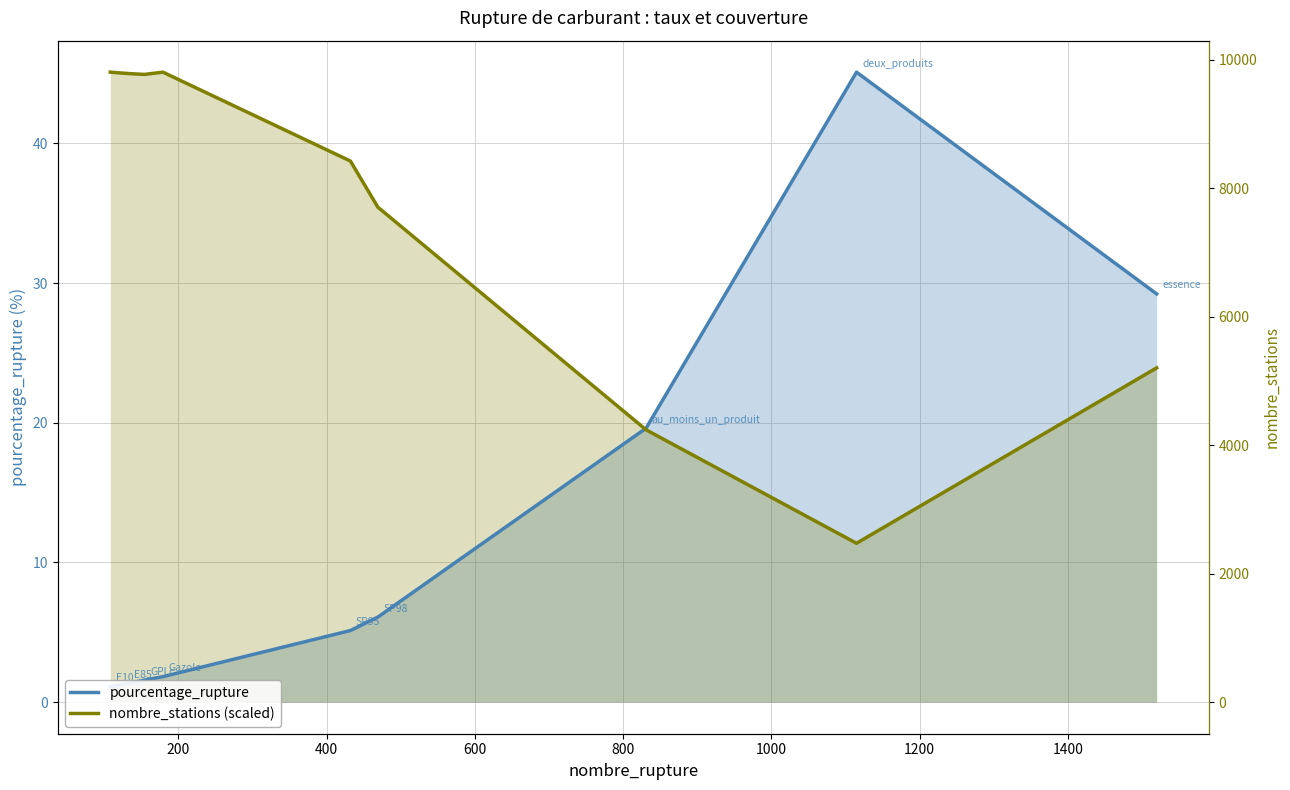

The value of nombre_stations (scaled) at 200 is 23.7. True or false?

False